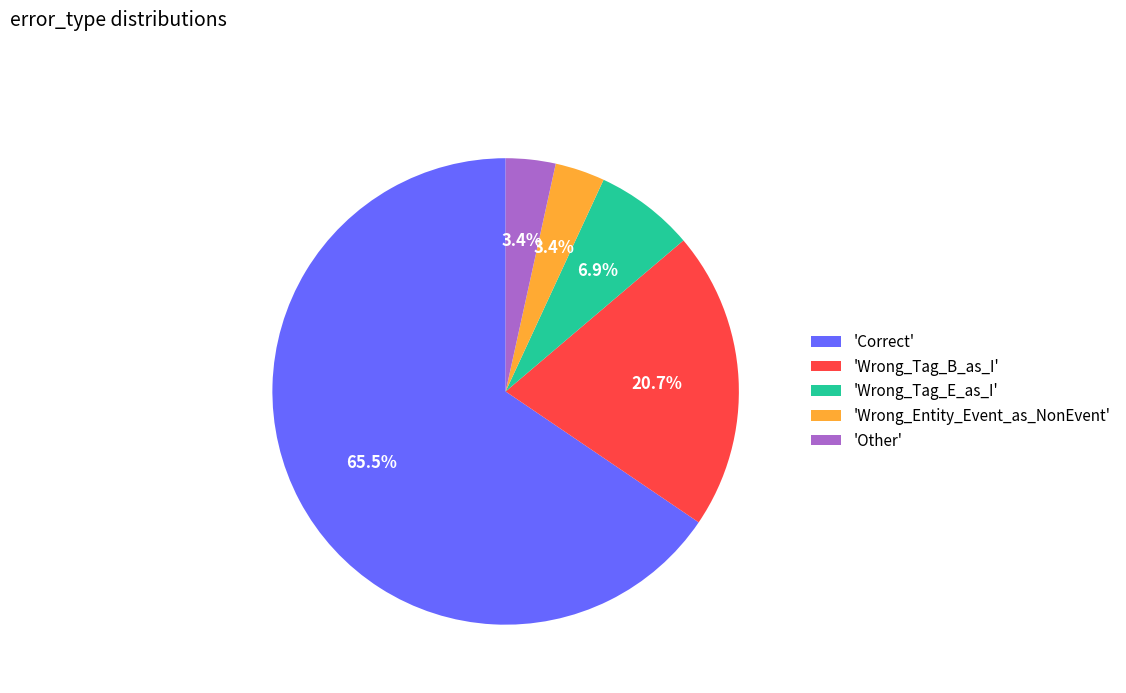

Between 'Wrong_Tag_E_as_I' and 'Correct', which is larger?

'Correct'